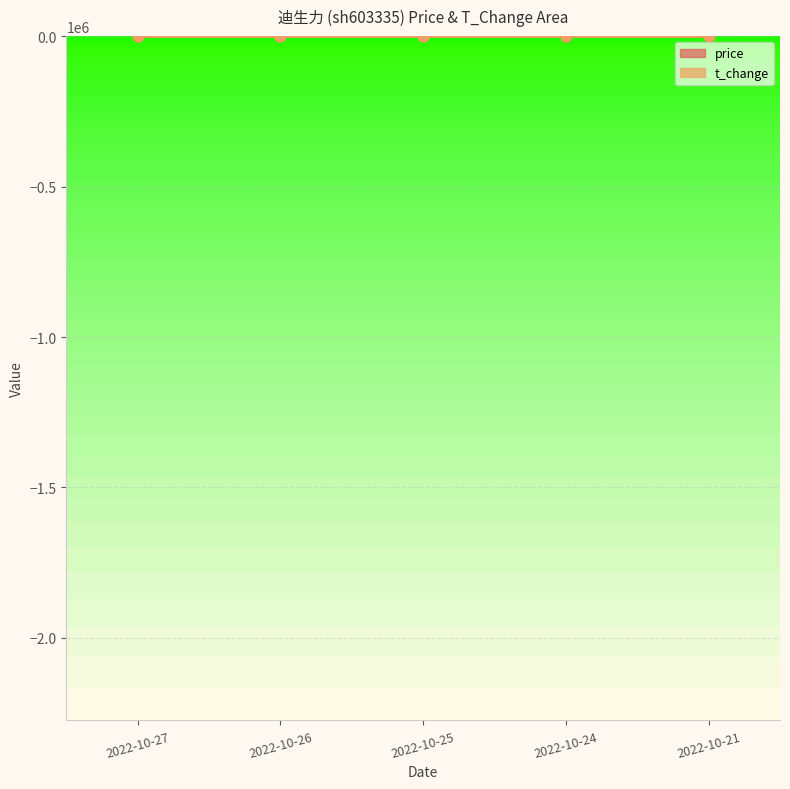

Which series contains the lowest Y value?

t_change